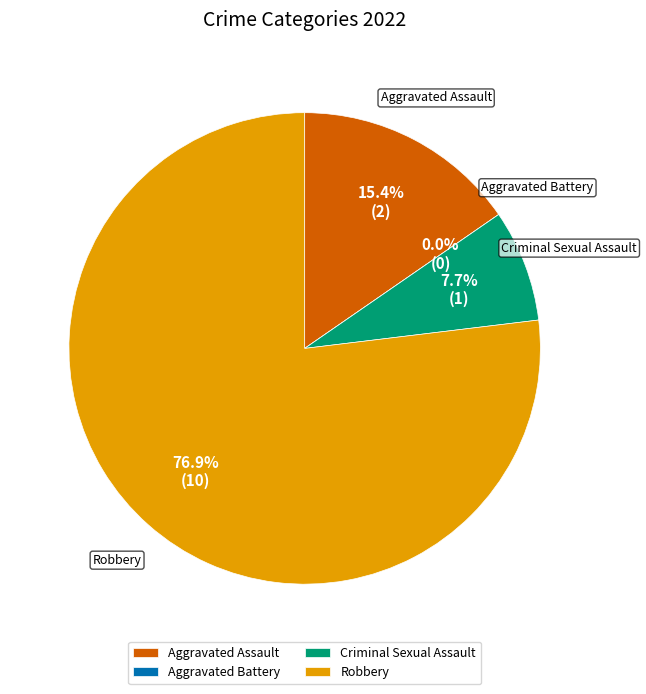

Does any single category account for the majority?

Yes